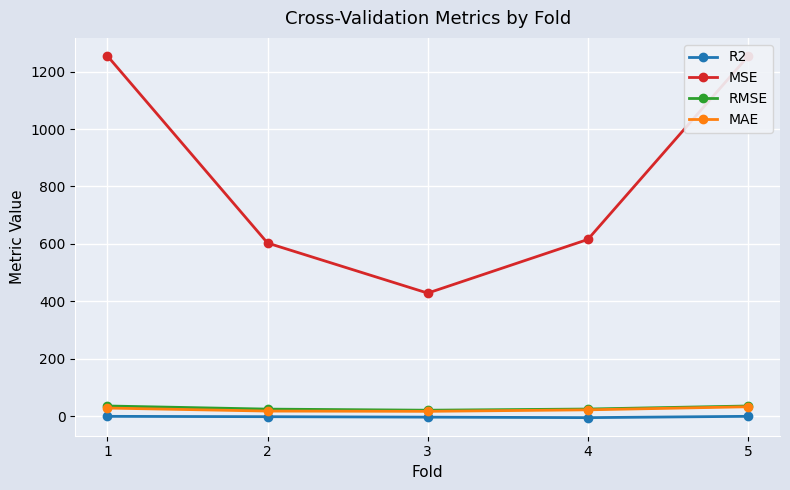

Which series has the widest spread of values?

MSE